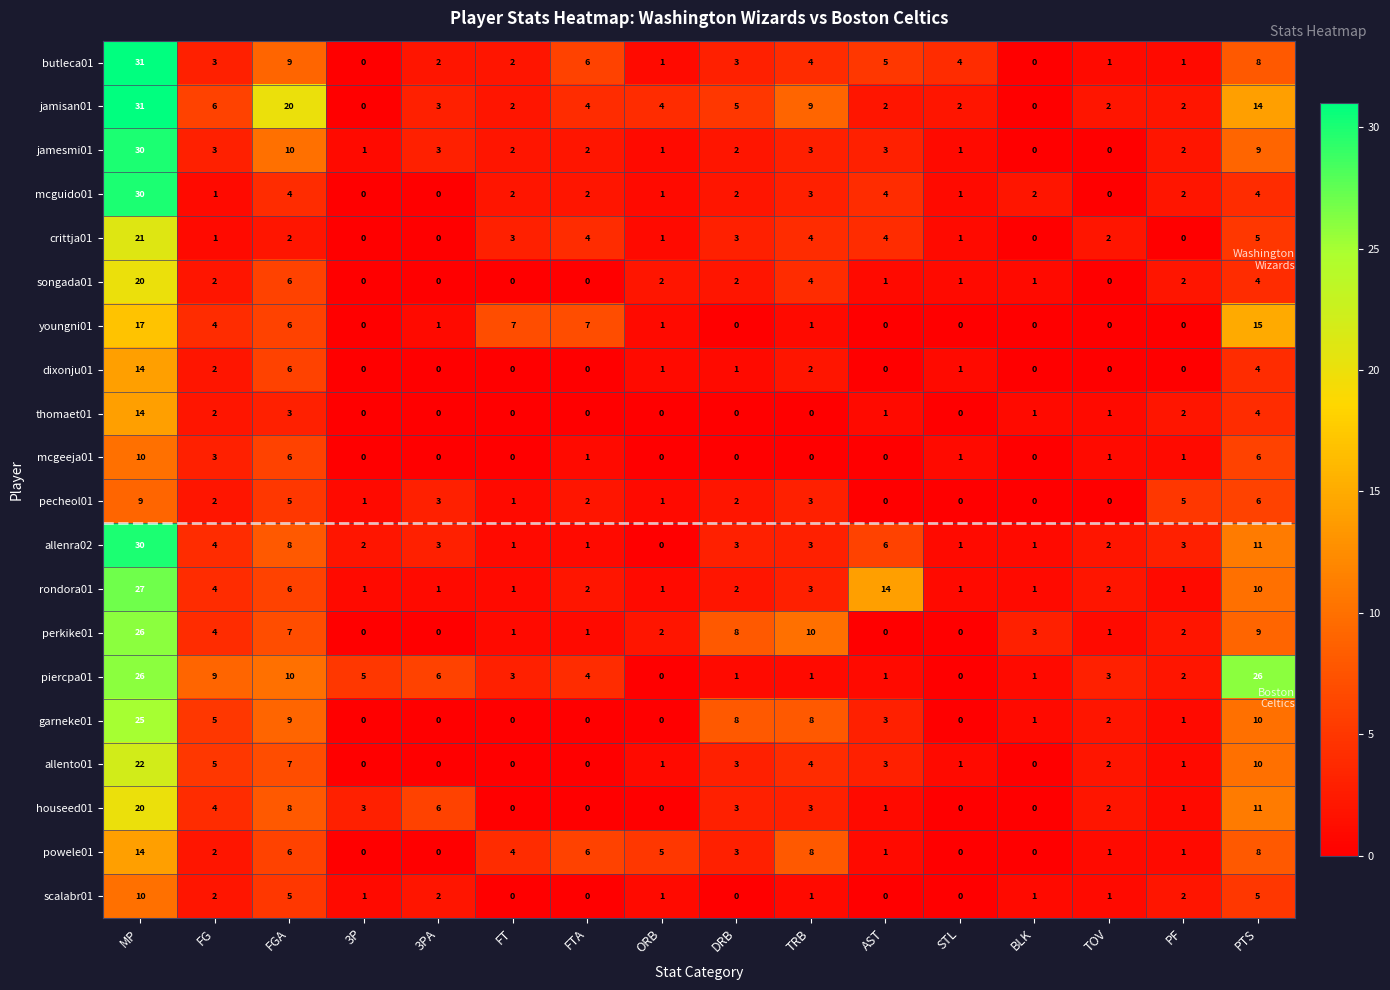

How many data points in butleca01 are less than 3?

7